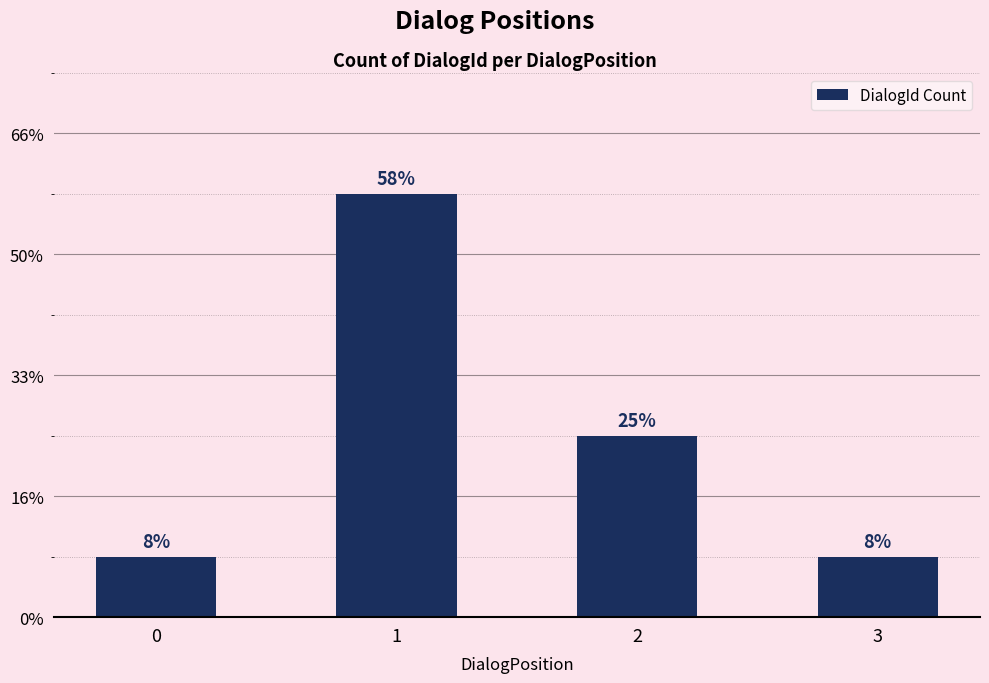

List the labels in order of value, smallest first.

0, 3, 2, 1